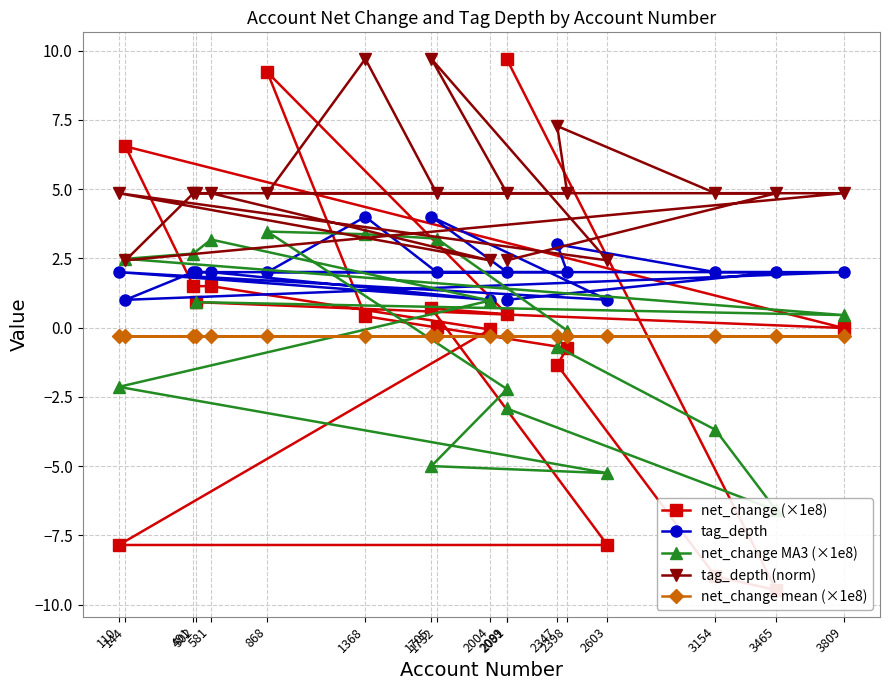

At how many categories does at least one series exceed 0?

18